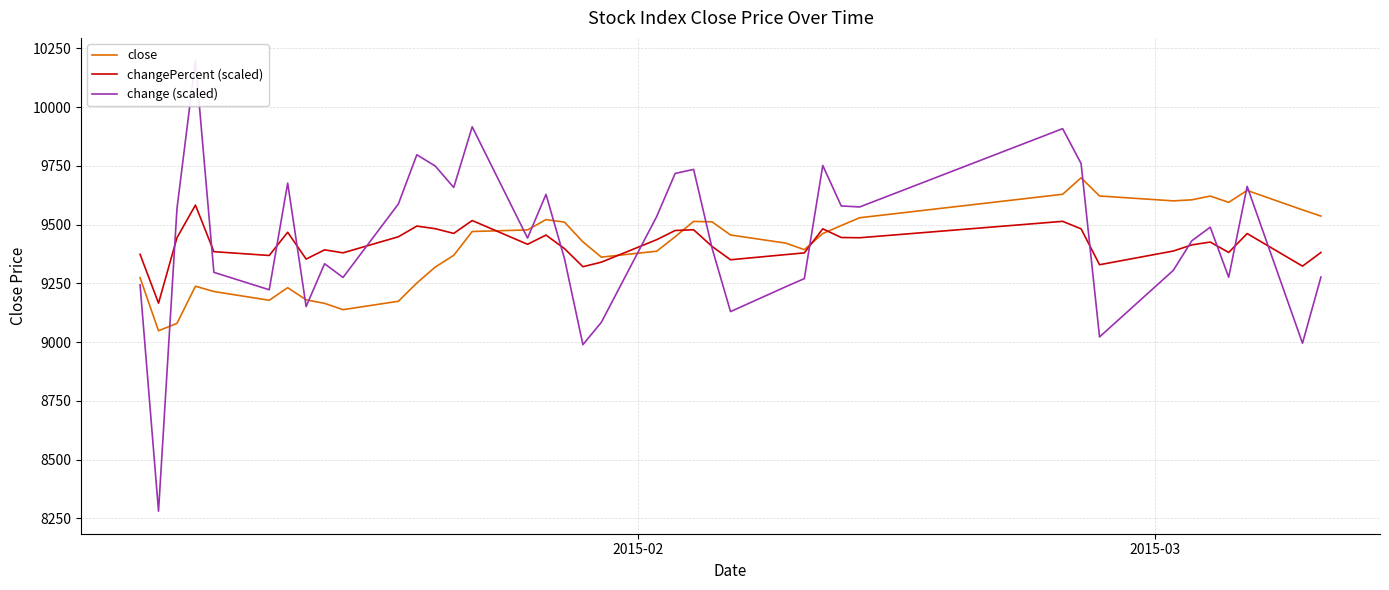

What is the lowest value of the changePercent (scaled) series?

9166.0